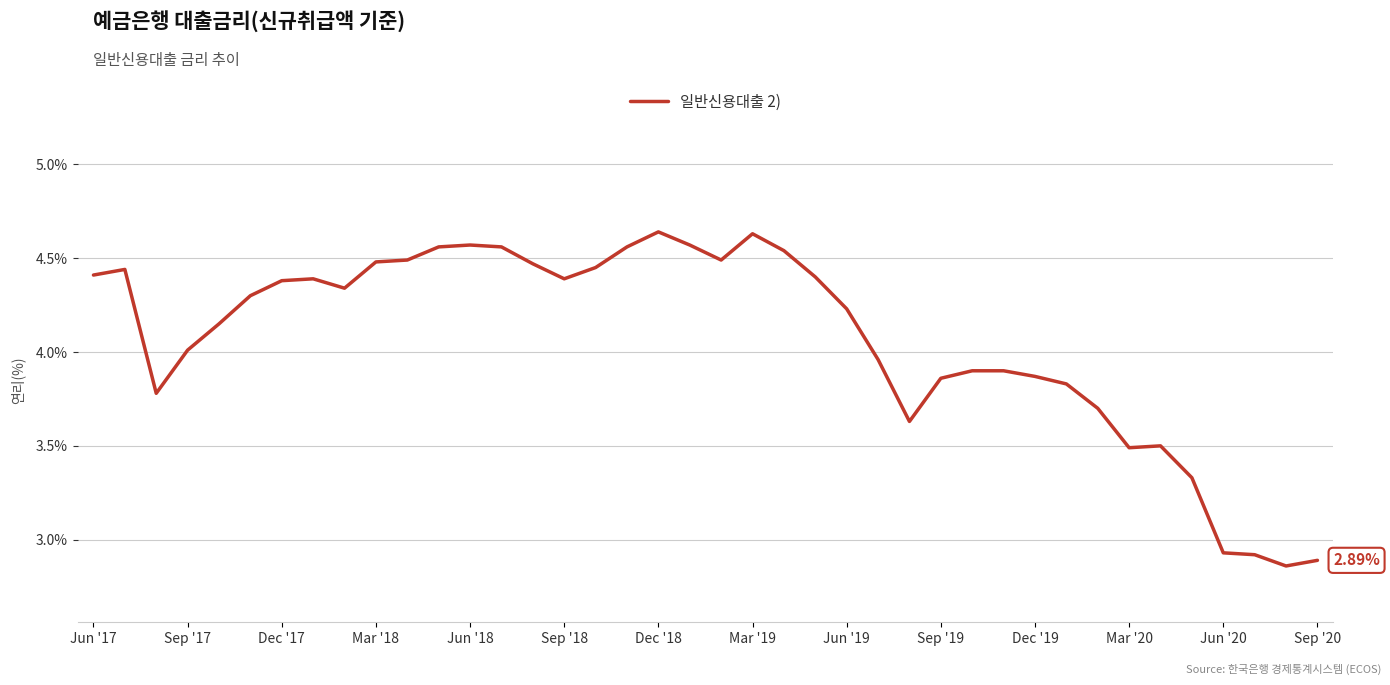

What is the difference between the maximum and minimum values?

1.8